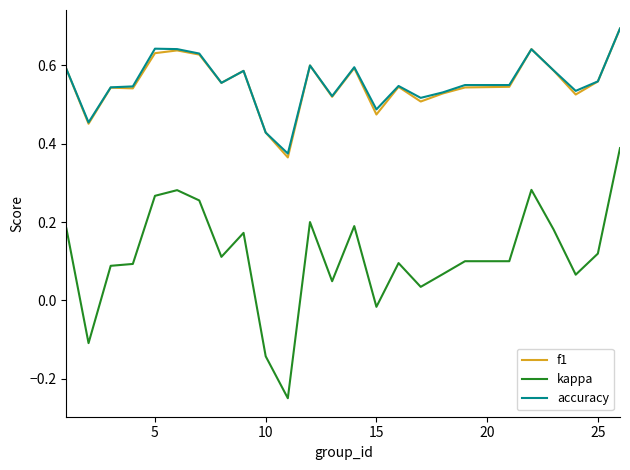

Which series has the widest spread of values?

kappa